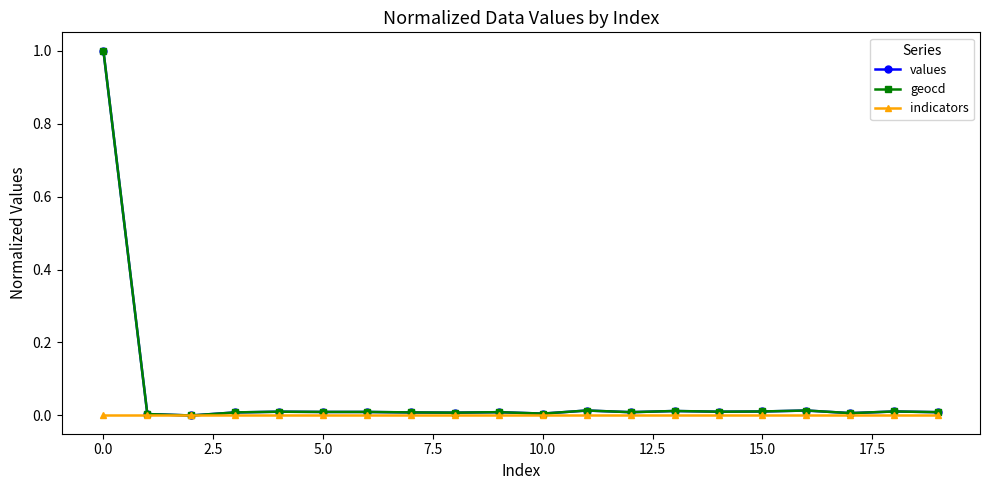

What is the greatest value displayed?

1.0